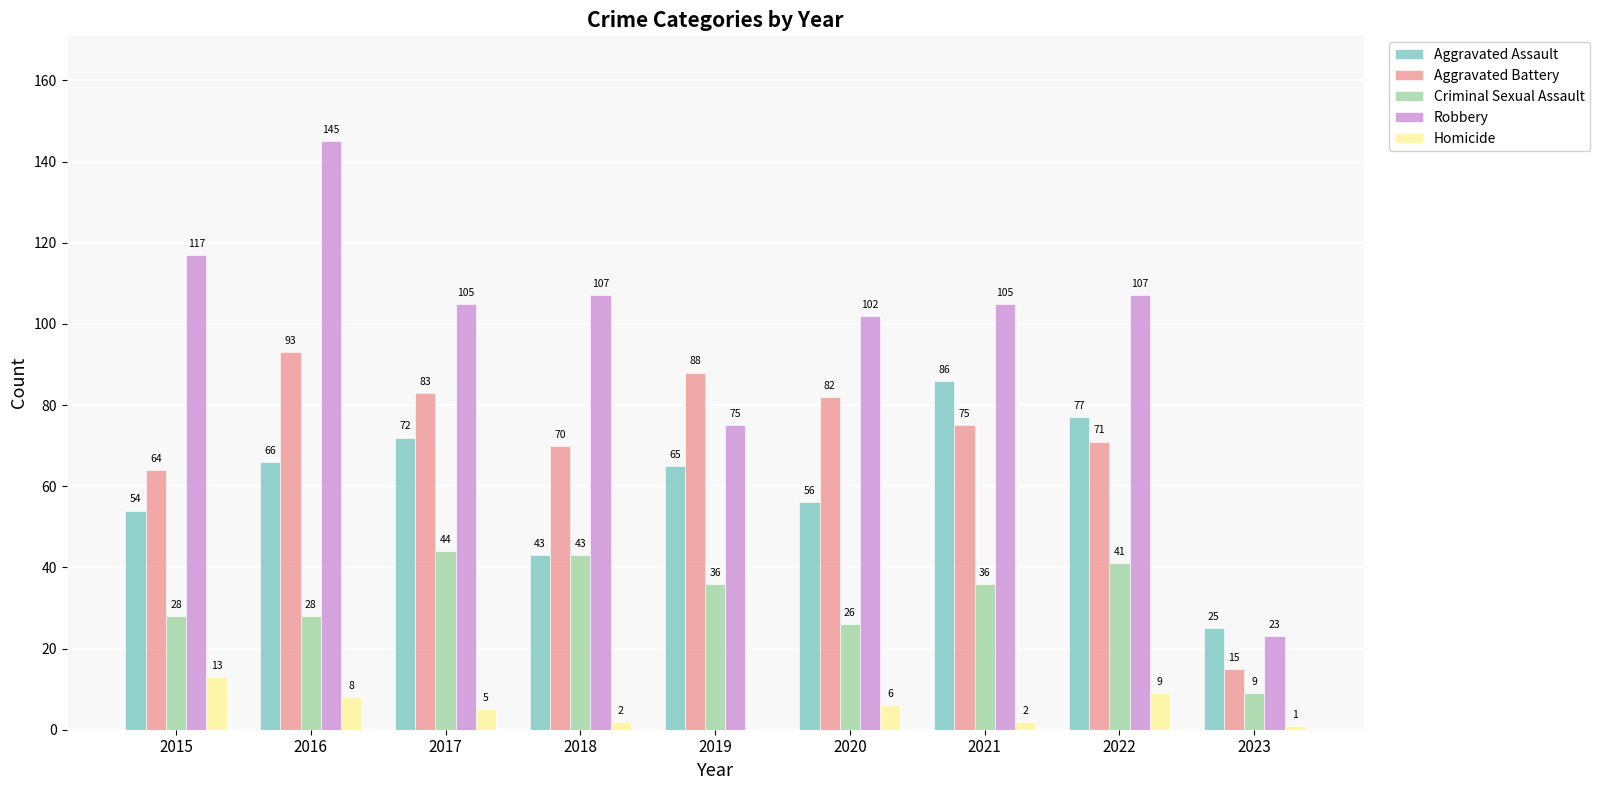

What is the total value across all series at 2023?

73